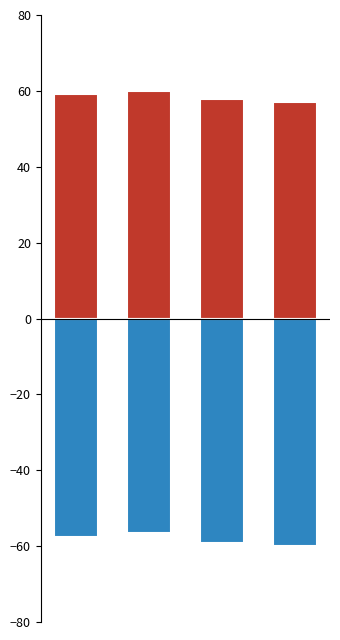

The value of Mujer at 1 is -56.6. True or false?

True